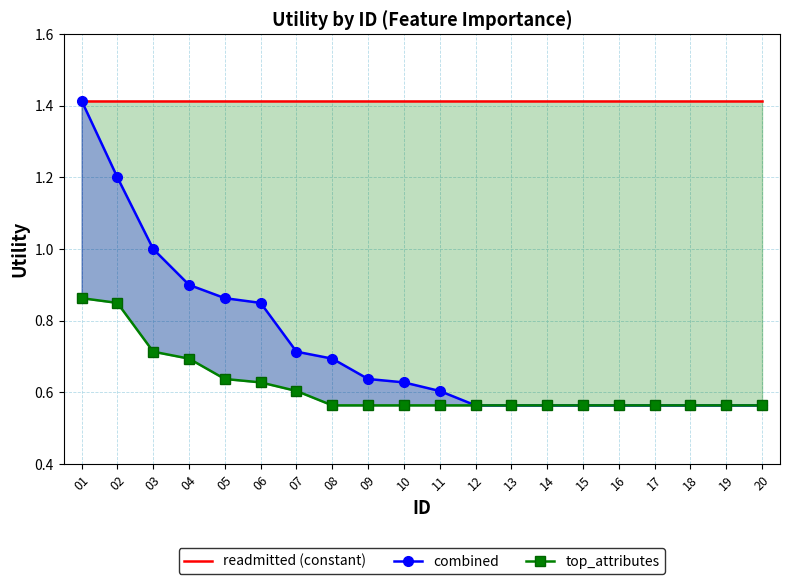

List the series in order of their peak value, lowest first.

top_attributes, readmitted (constant), combined